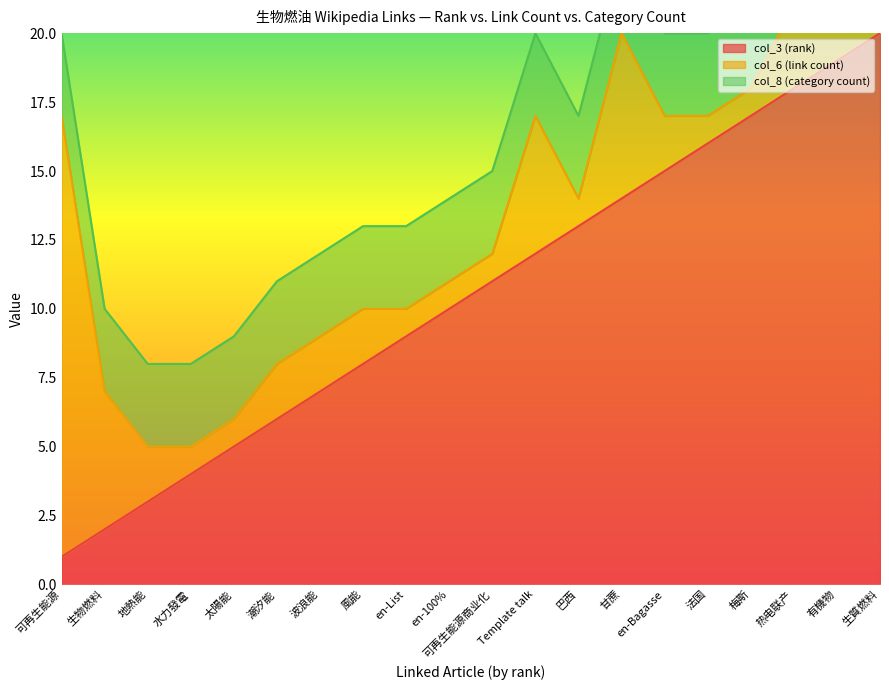

Reading left to right, what are all the values shown in this chart?

col_3 (rank): 1	2	3	4	5	6	7	8	9	10	11	12	13	14	15	16	17	18	19	20
col_6 (link count): 16	5	2	1	1	2	2	2	1	1	1	5	1	6	2	1	1	3	4	5
col_8 (category count): 3	3	3	3	3	3	3	3	3	3	3	3	3	3	3	3	3	3	3	3